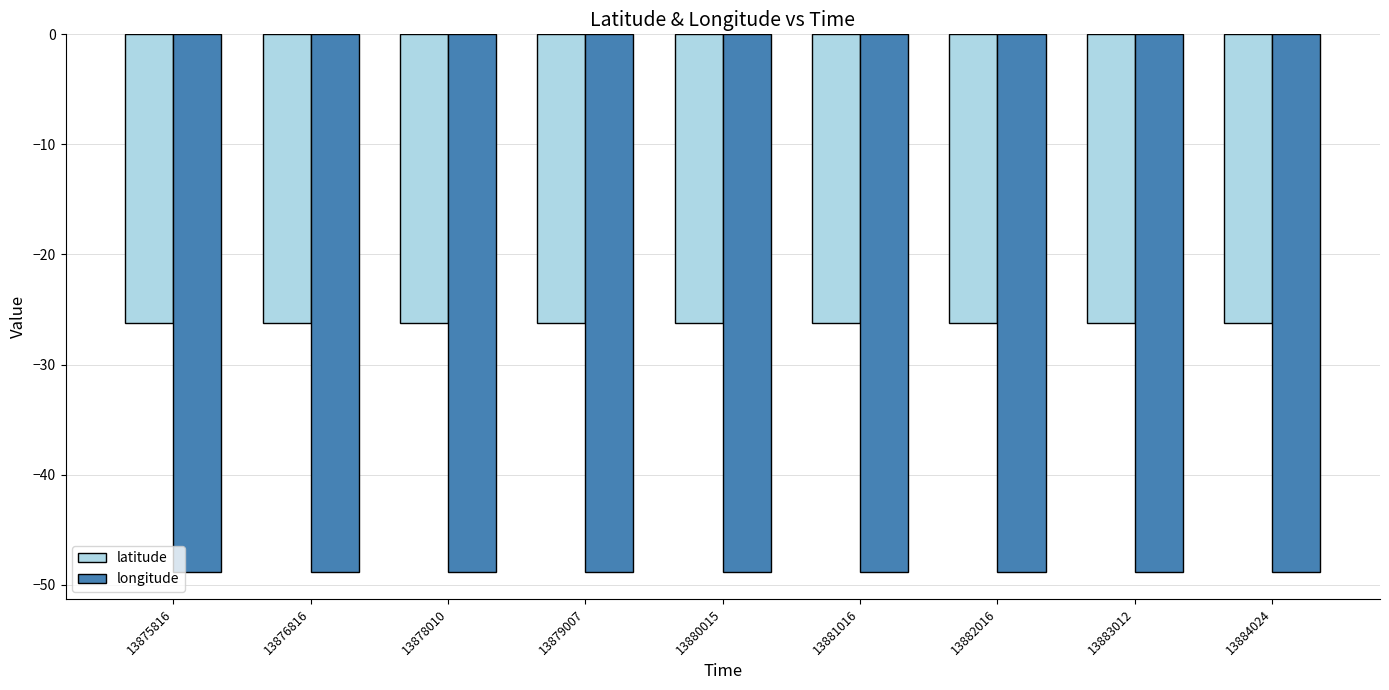

What is the spread (max minus min) of values at 13880015?

22.6